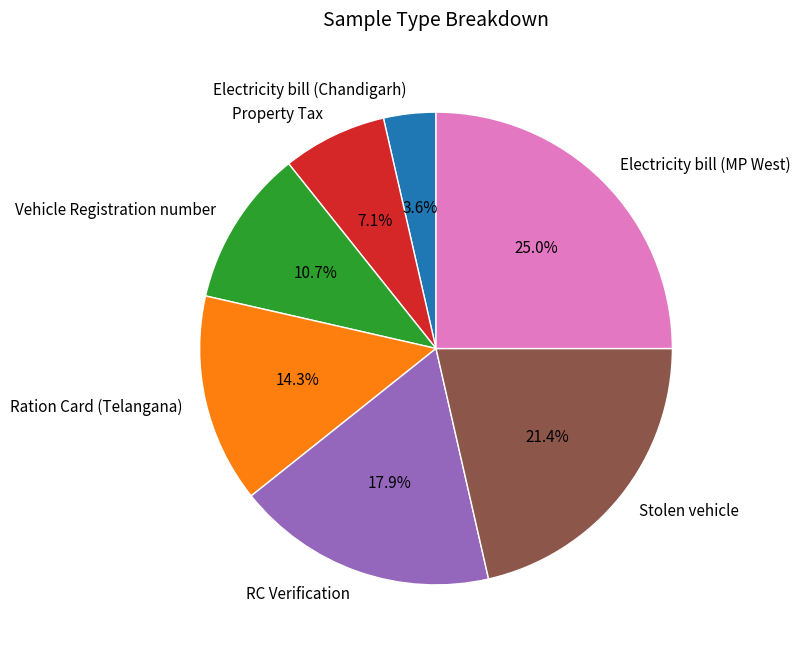

Which has a higher value, Electricity bill (Chandigarh) or Stolen vehicle?

Stolen vehicle